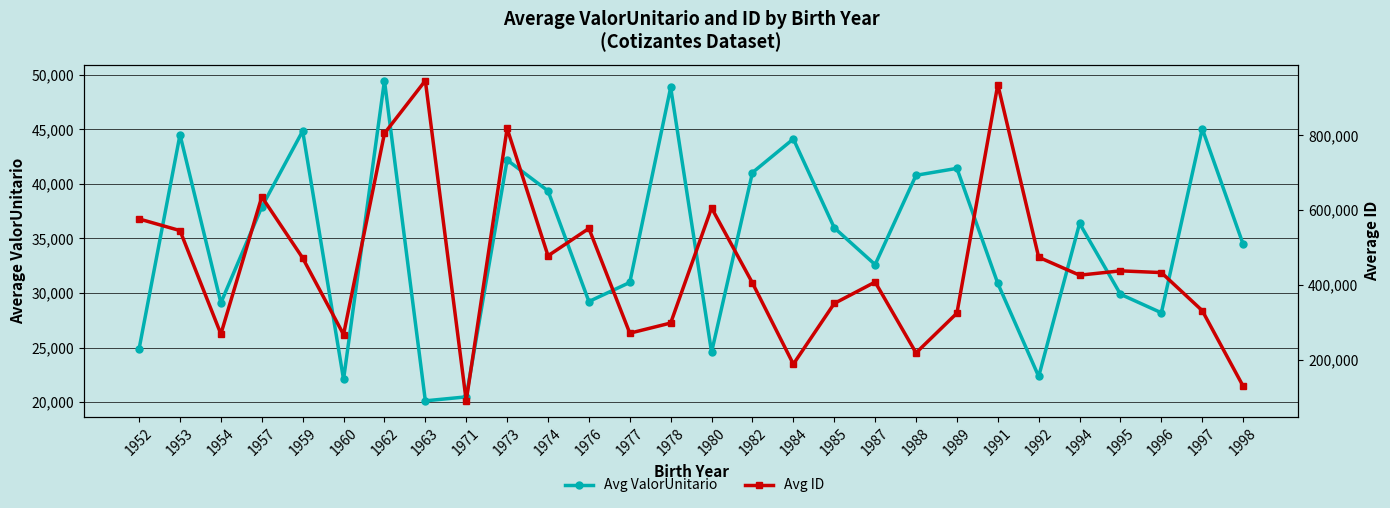

Reading left to right, extract all data points from this chart.

Avg ValorUnitario: 1952=24889.8	1953=44497.6	1954=29097.7	1957=37883.7	1959=44837.9	1960=22084.9	1962=49454.3	1963=20122.8	1971=20486.7	1973=42179.3	1974=39353.1	1976=29218.9	1977=30967.3	1978=48832.3	1980=24574.1	1982=41029.4	1984=44112.4	1985=35975.1	1987=32599.6	1988=40781.7	1989=41417.0	1991=30875.3	1992=22353.6	1994=36378.3	1995=29883.9	1996=28187.9	1997=45045.9	1998=34465.4
Avg ID: 1952=576715.0	1953=545624.0	1954=269317.0	1957=635777.0	1959=472462.0	1960=268037.0	1962=805196.0	1963=946195.0	1971=90921.5	1973=818630.0	1974=478295.5	1976=551379.0	1977=271565.0	1978=298744.0	1980=606143.0	1982=405673.0	1984=188927.0	1985=350966.6	1987=408174.0	1988=218995.0	1989=325071.0	1991=935667.5	1992=474458.5	1994=426532.0	1995=438115.0	1996=433445.0	1997=331833.0	1998=130017.0